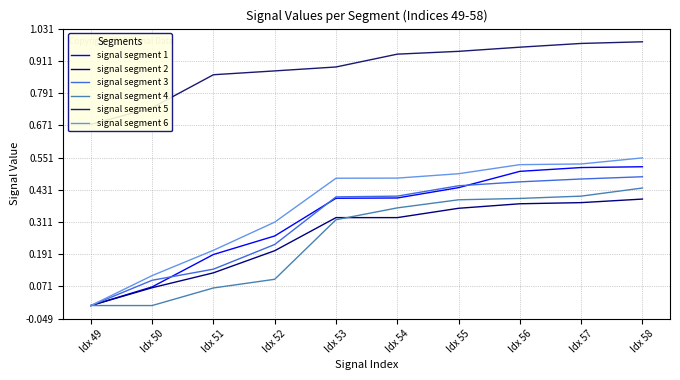

What is the average value of the signal segment 1 series?

0.3